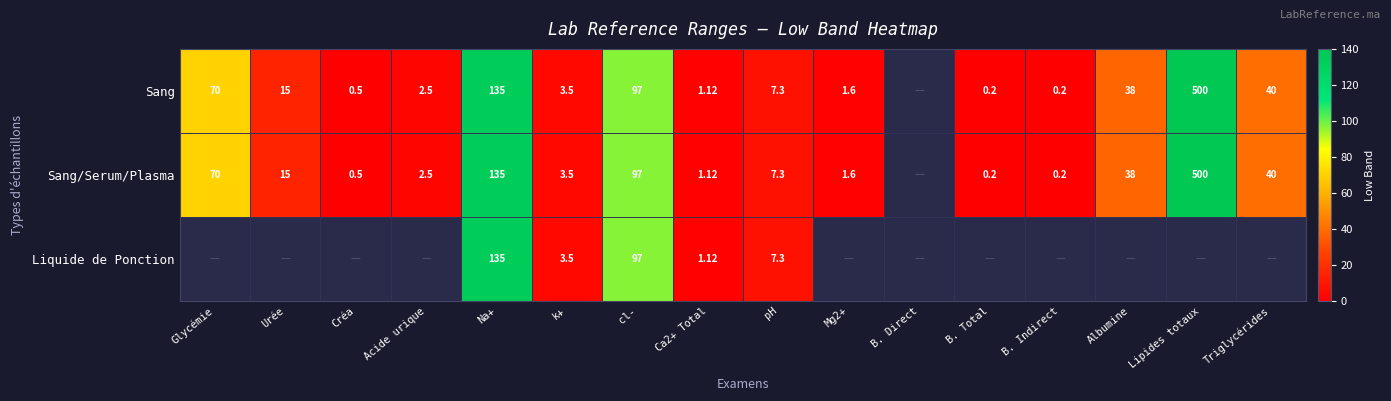

How many positive values does the Sang series have?

15